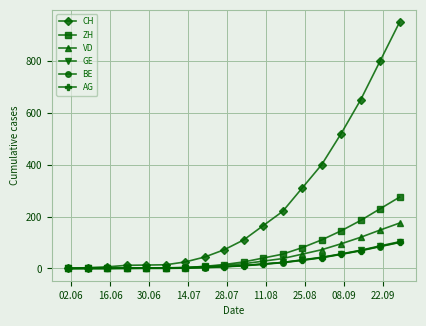

Which series has the largest total across all categories?

CH